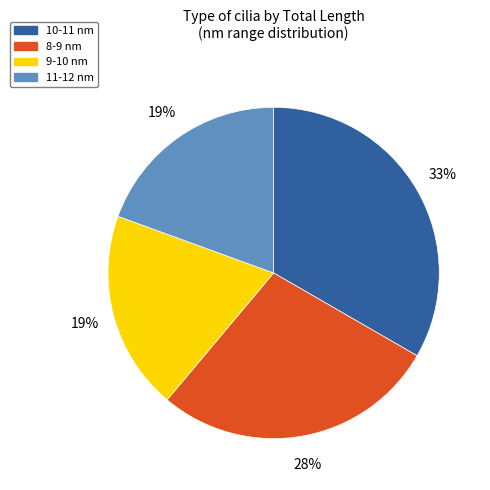

To the nearest percent, what is the difference between the largest and smallest slice percentages?

14%